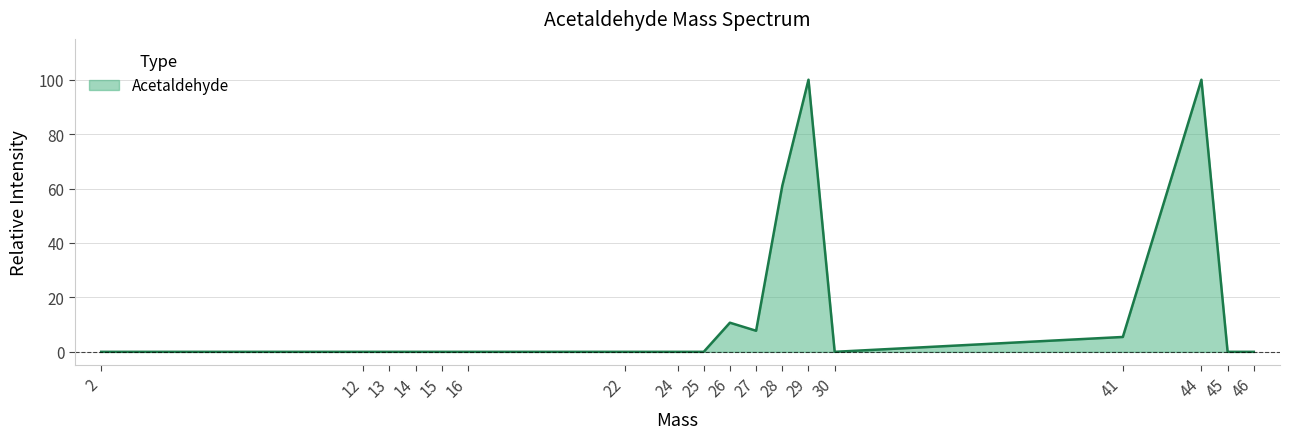

What is the maximum value shown in the chart?

100.0